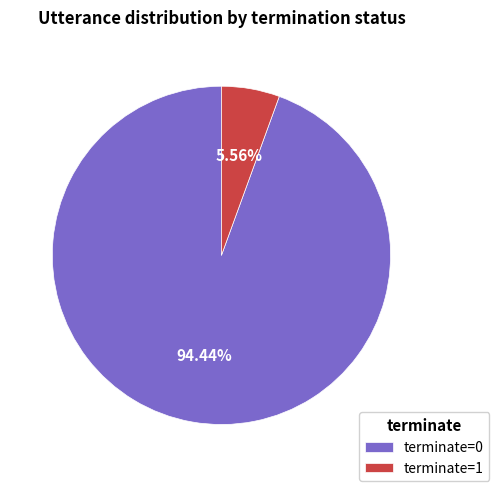

To the nearest percent, what is the average slice percentage?

50%